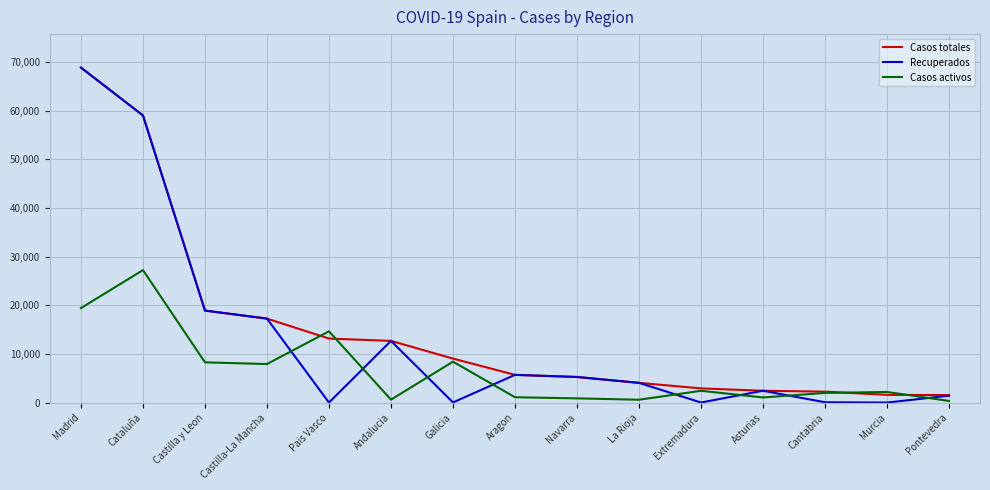

What is the sum of all Recuperados values?

195657